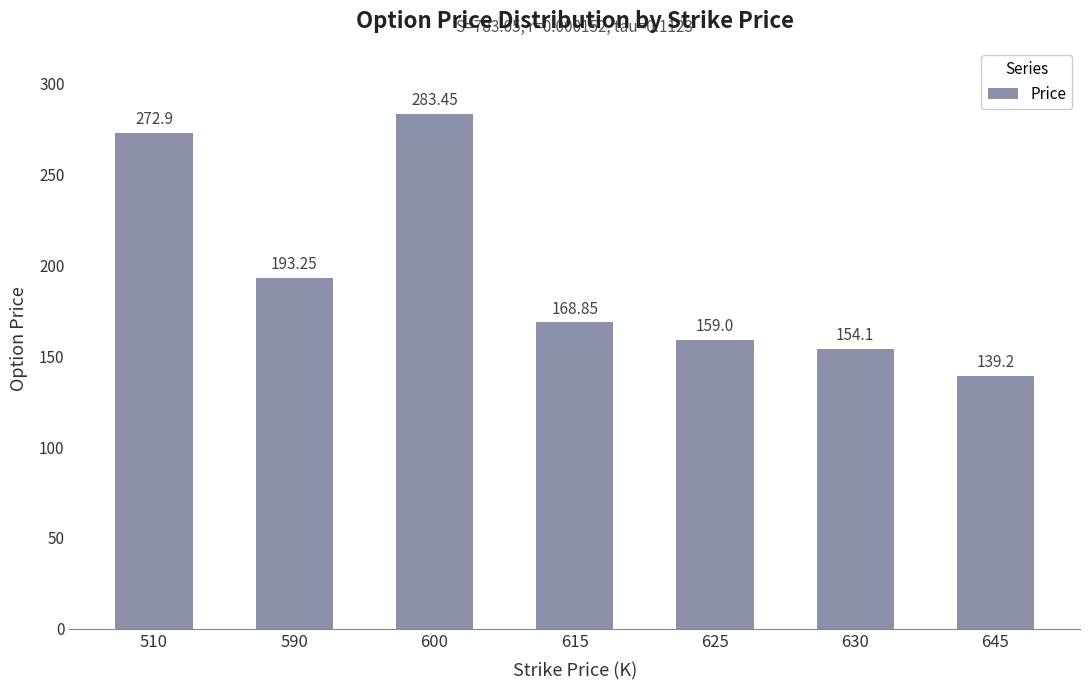

Where does the data first go above 168?

510